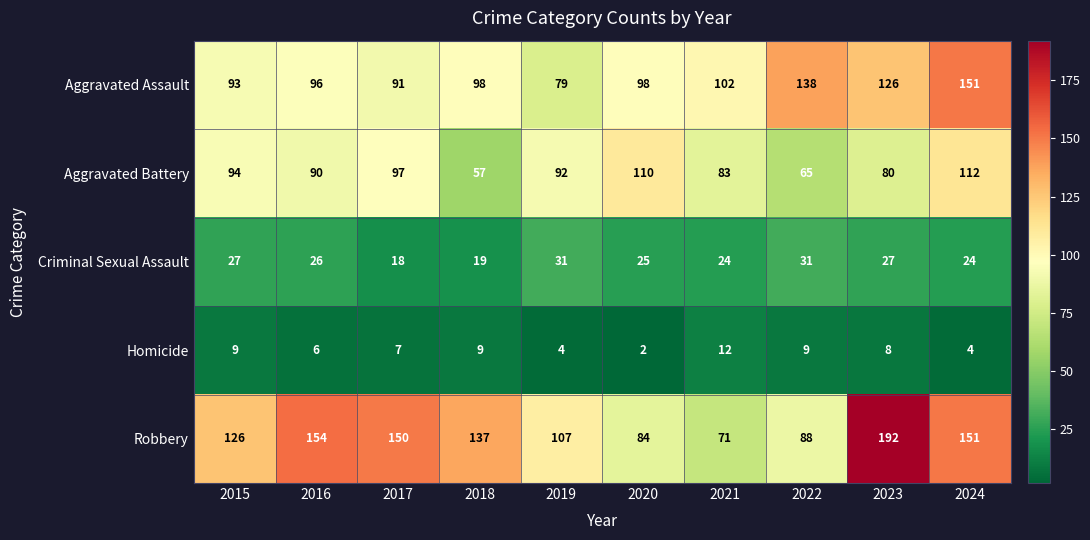

The Robbery series shows 109 at 2021. True or false?

False